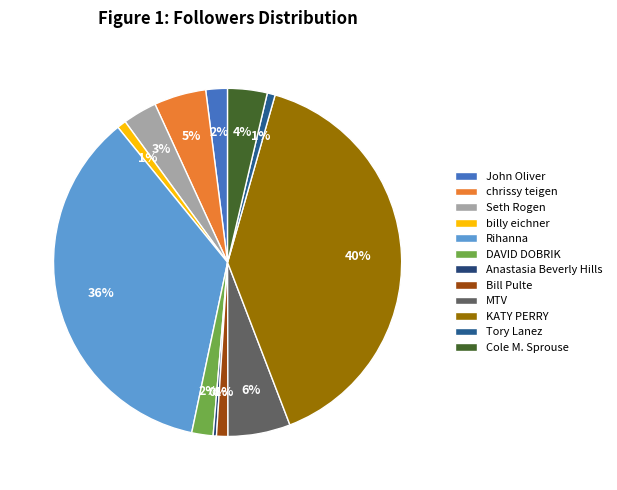

What percentage is the Tory Lanez slice, to the nearest percent?

1%